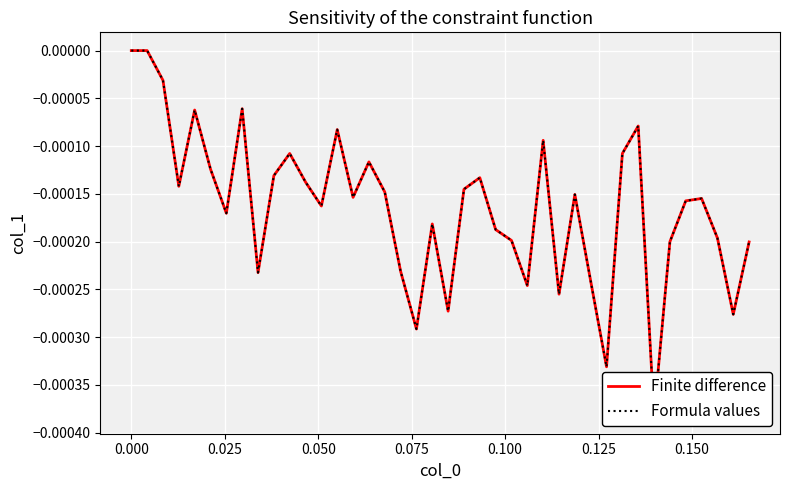

Which series has the widest spread of values?

Finite difference